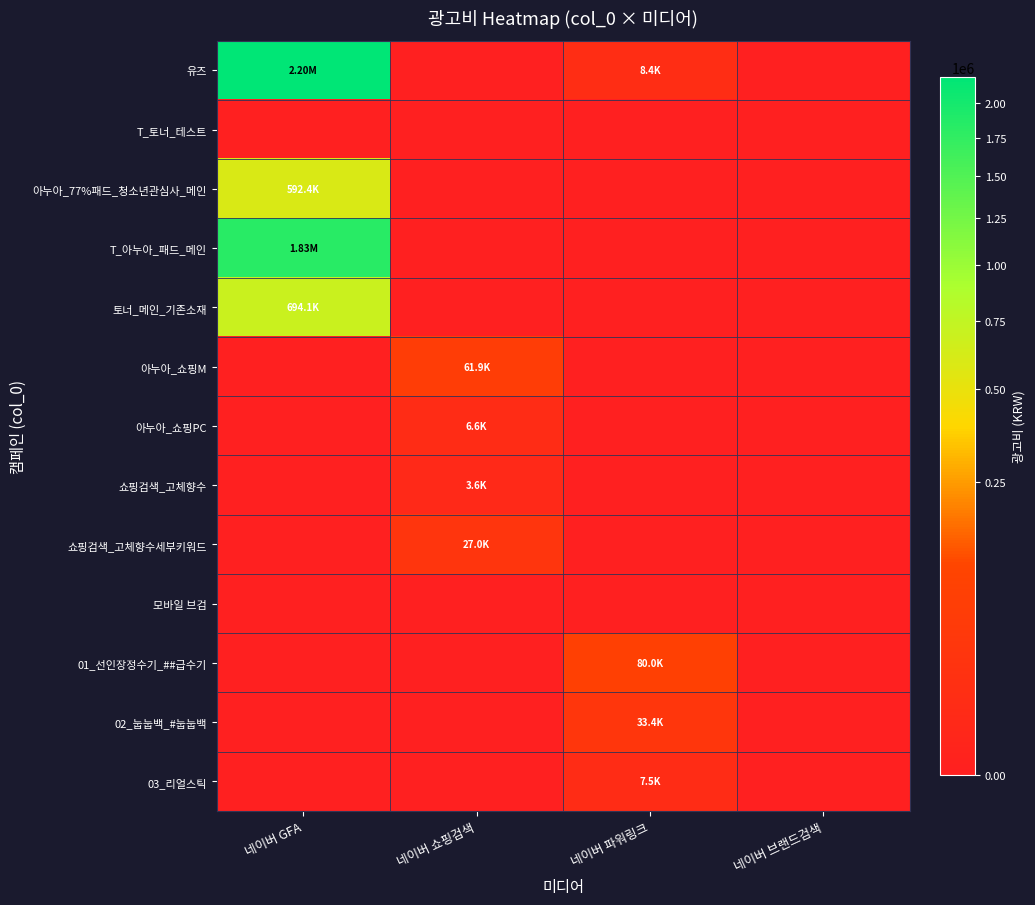

How many categories are shown in the chart?

4